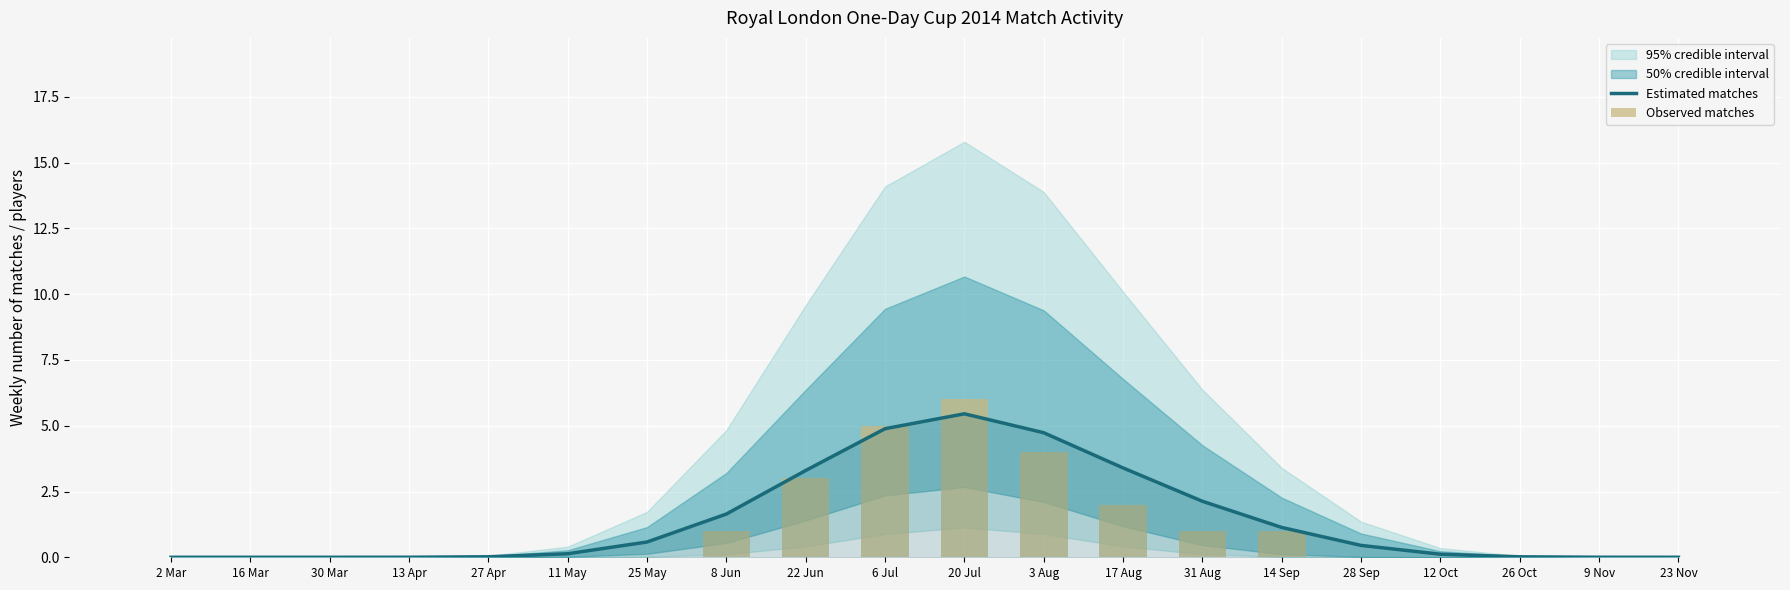

True or false: Observed matches has a value of 0.0 at 26 Oct.

True